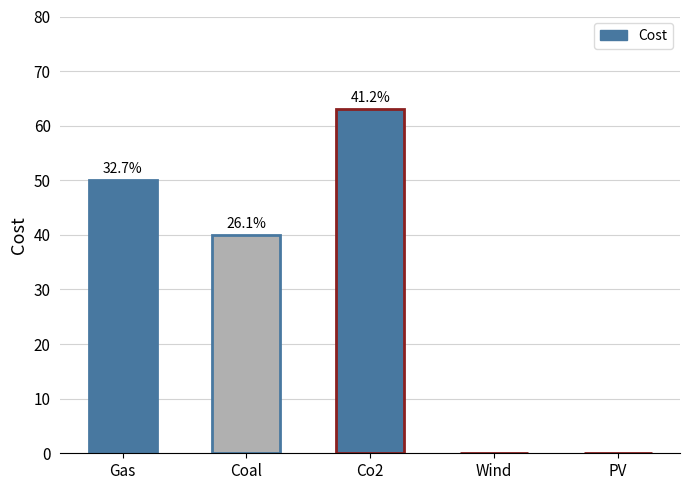

Reading right to left, transcribe all the data shown in this chart.

PV=0	Wind=0	Co2=63	Coal=40	Gas=50